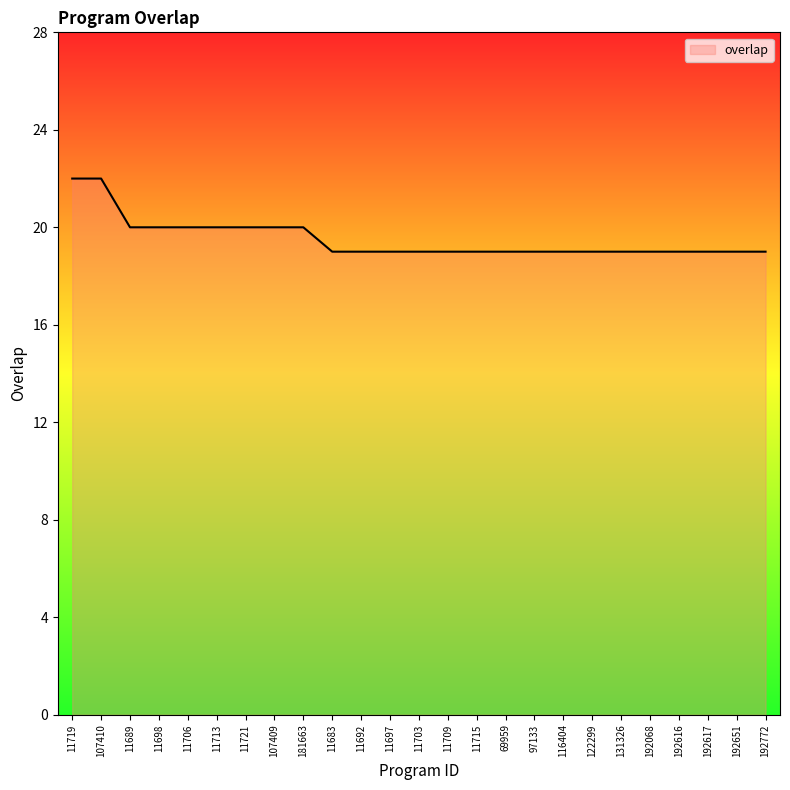

Does the chart have visible grid lines?

No